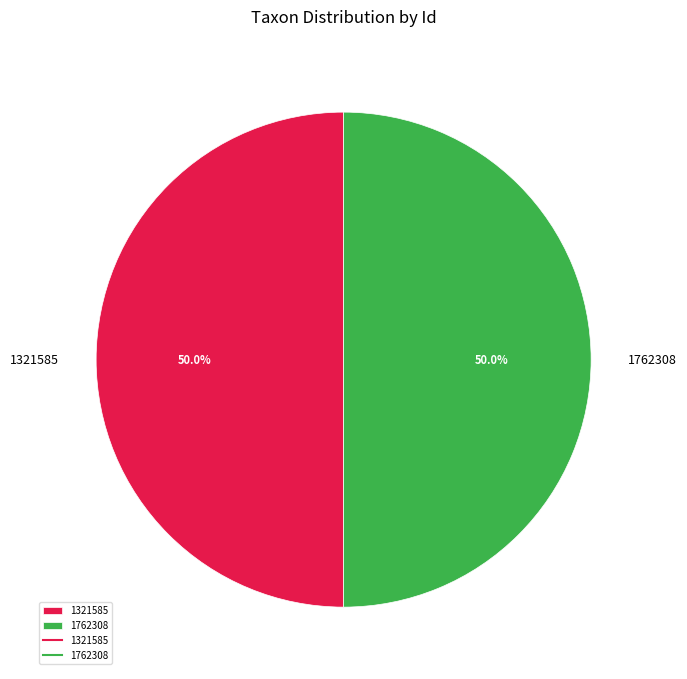

How many segments does this pie chart have?

2